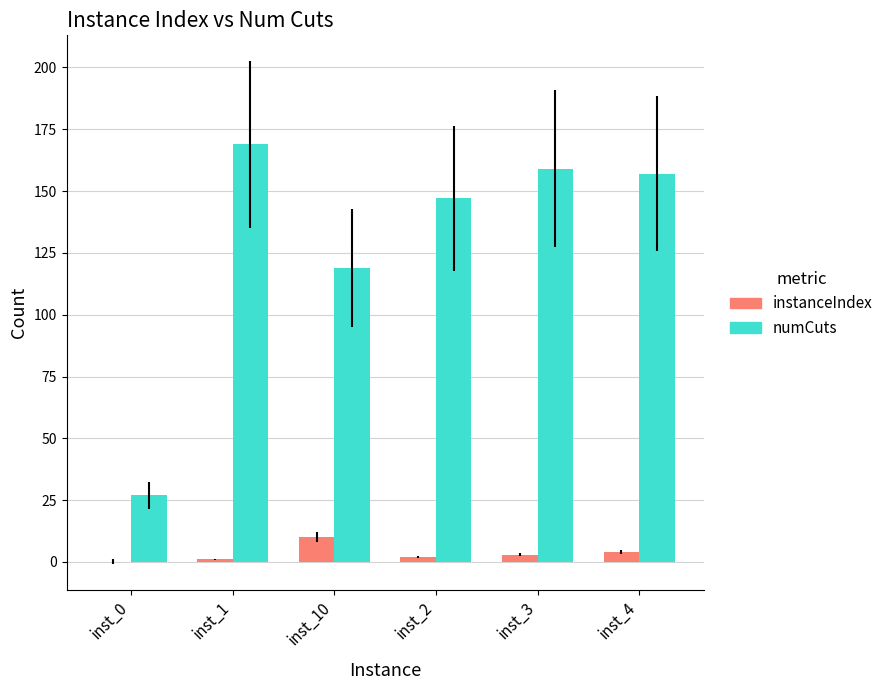

What is the highest value of the instanceIndex series?

10